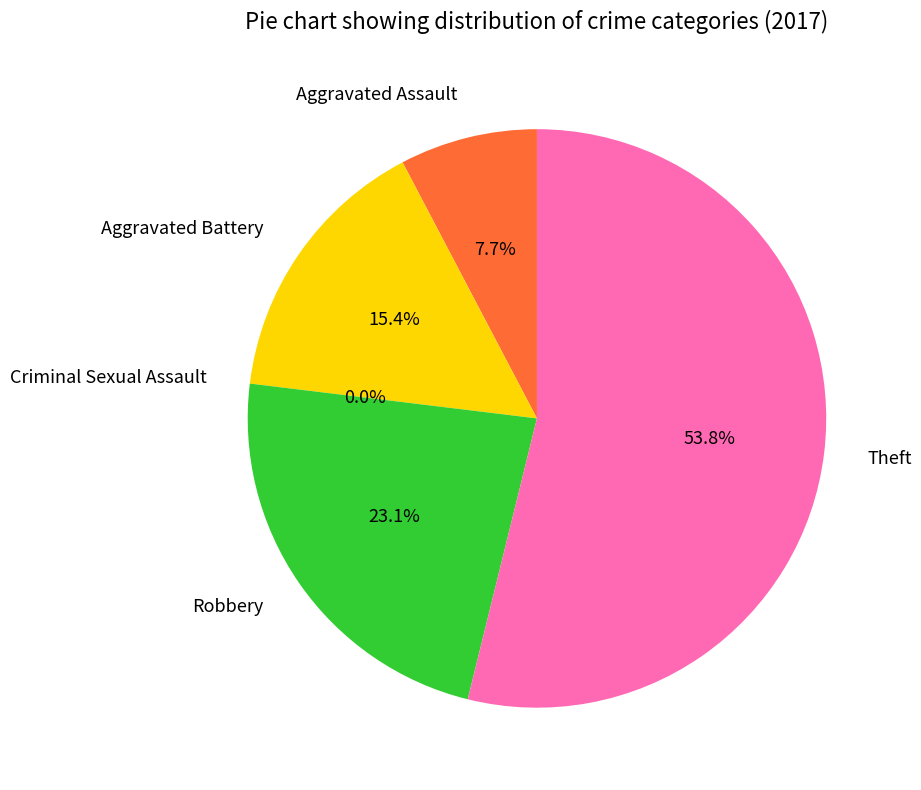

Which category has the smallest portion of the pie?

Criminal Sexual Assault